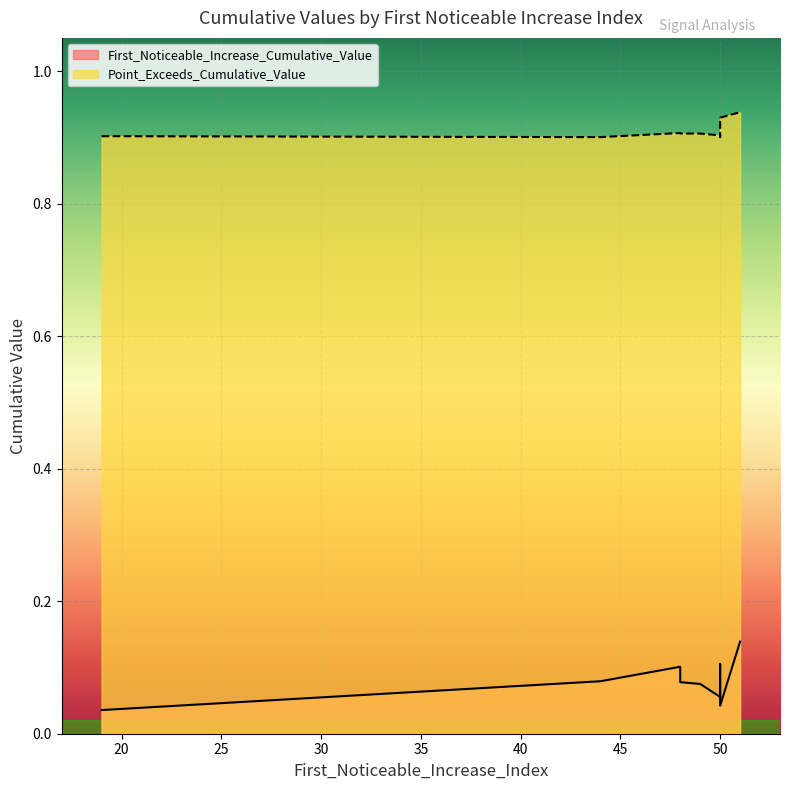

Reading left to right, list all the values displayed in this chart.

First_Noticeable_Increase_Cumulative_Value: 0.1	0.0	0.1	0.1	0.1	0.1	0.1	0.0	0.1
Point_Exceeds_Cumulative_Value: 0.9	0.9	0.9	0.9	0.9	0.9	0.9	0.9	0.9